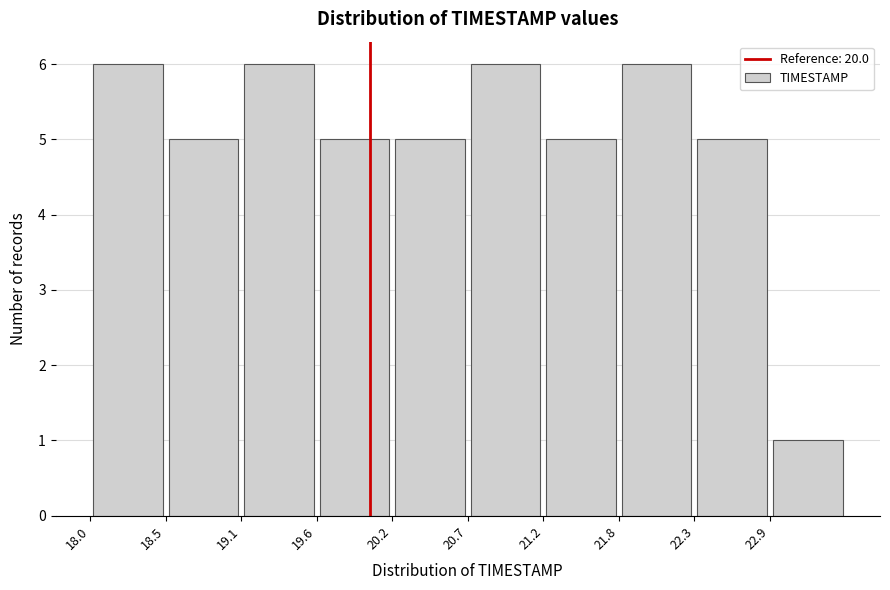

What is the height of the bar covering 22.32 to 22.86 on the x-axis? Neither the bar edges nor the heights are printed on the chart, so give them approximately, as read against the axes.

5